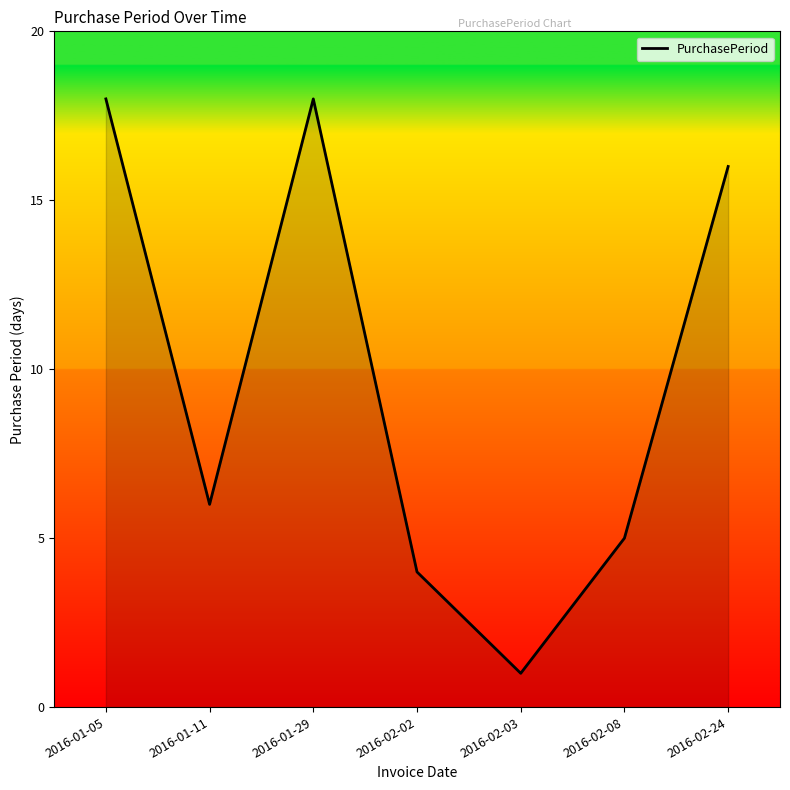

What position from the left is 2016-02-02?

4